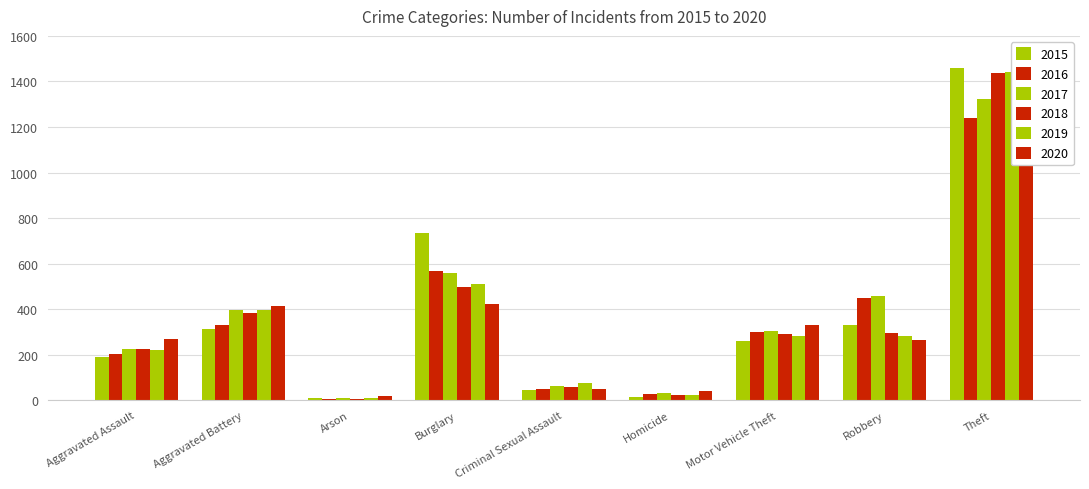

Which label corresponds to the smallest value in the chart?

Arson